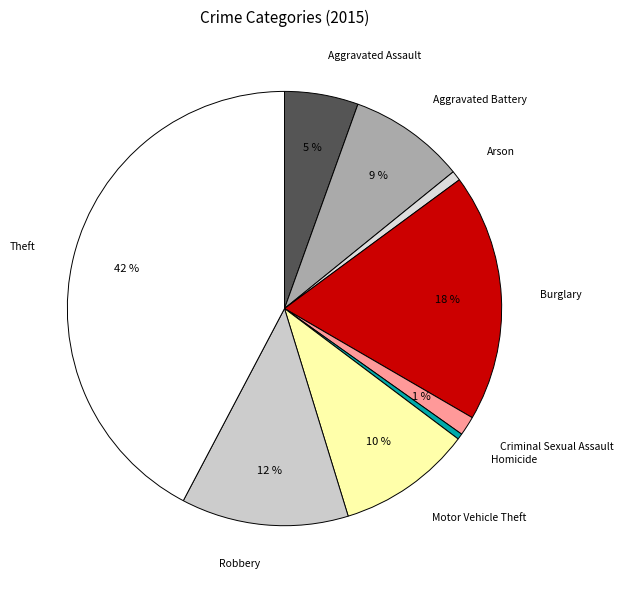

Between Theft and Robbery, which is larger?

Theft